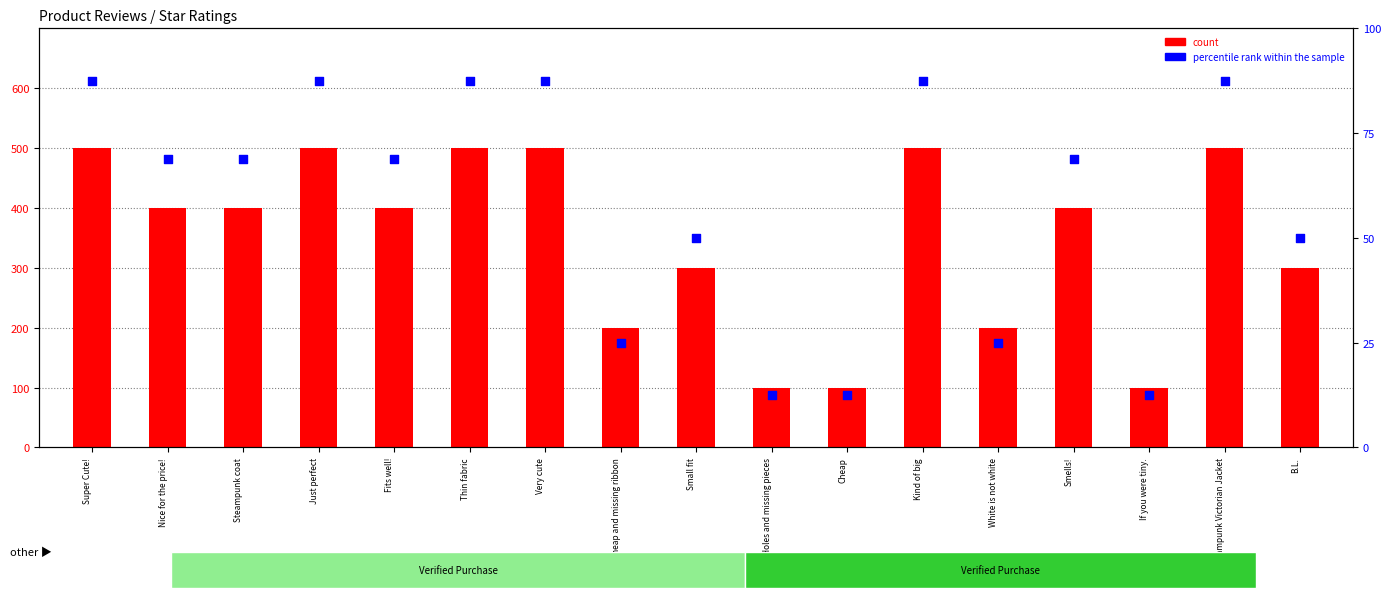

Which series has the largest Y range (max minus min)?

count